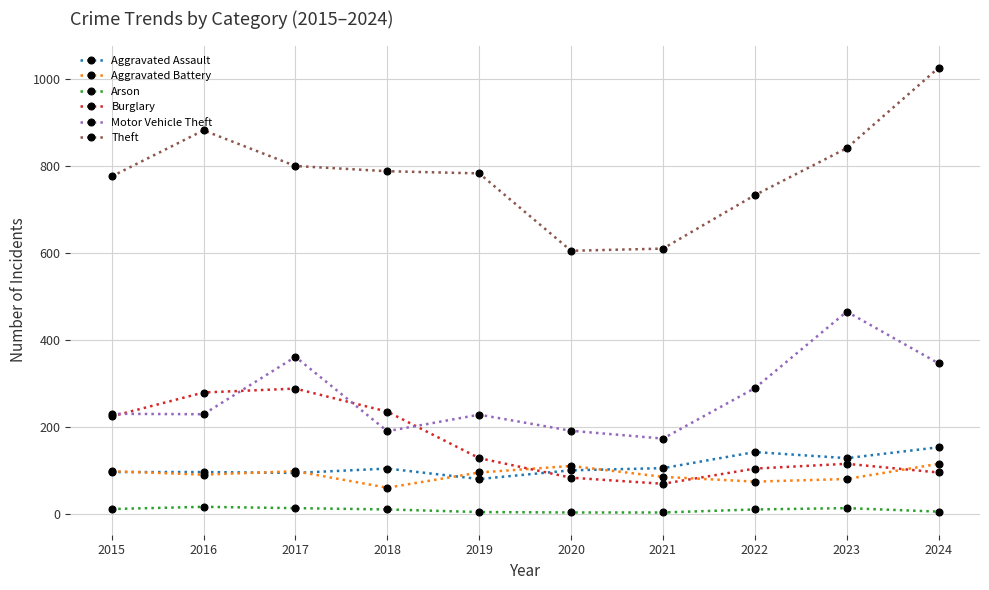

Where does the Arson series first go above 11?

2015